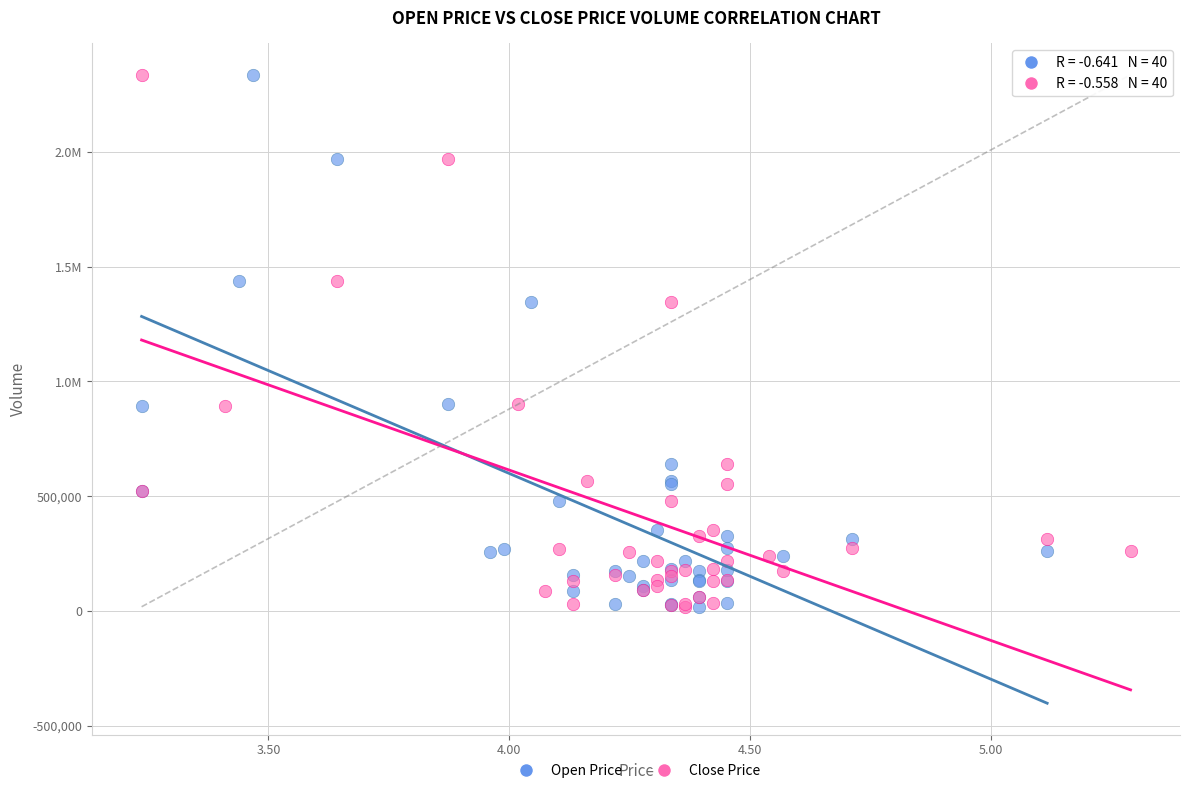

What are all the series names shown in the legend?

Open Price, Close Price